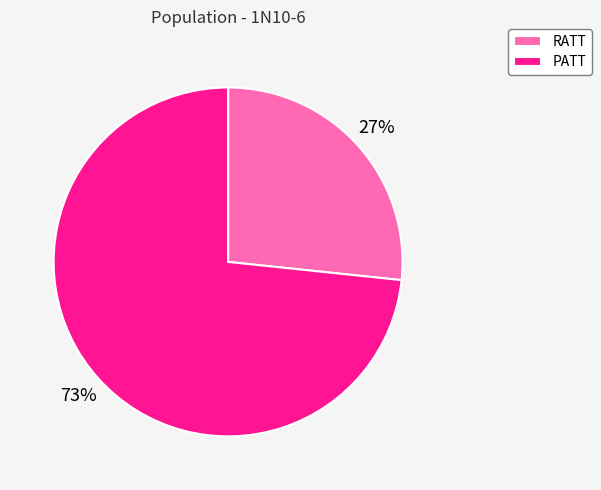

Between PATT and RATT, which is larger?

PATT